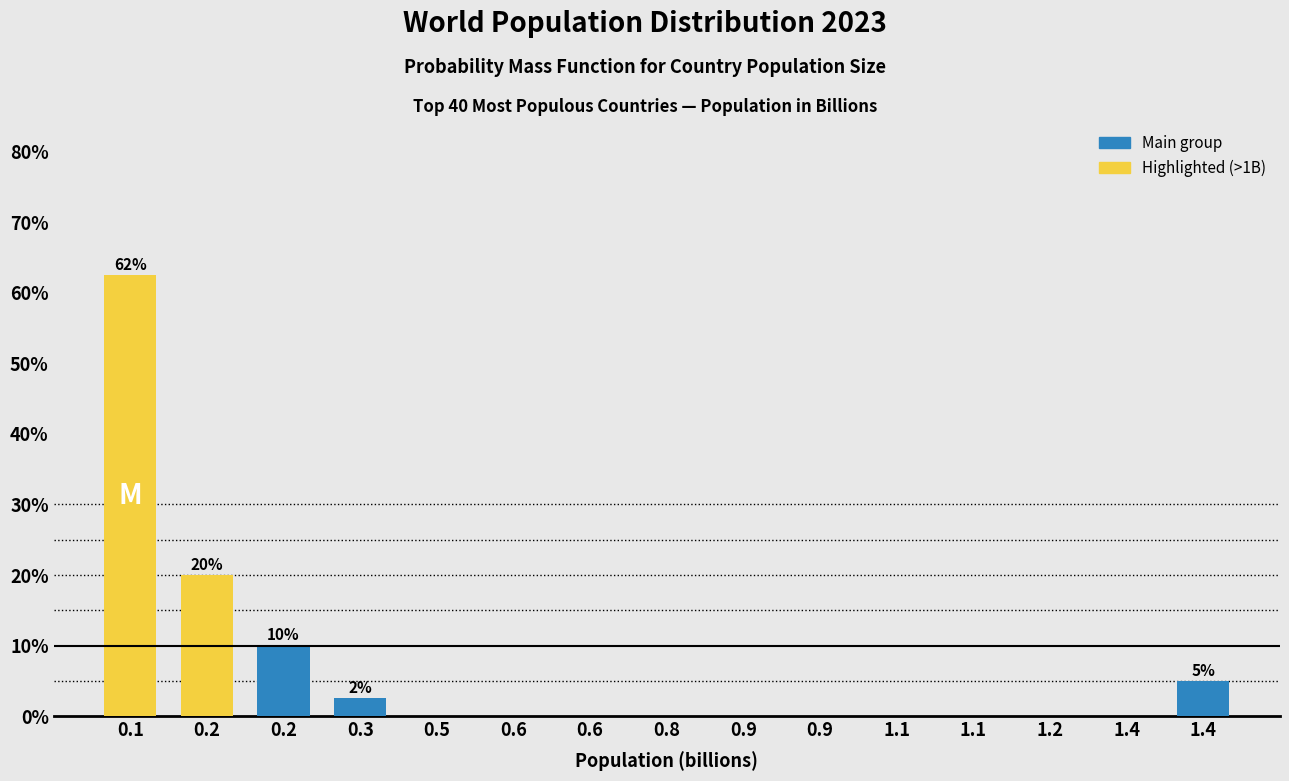

How many data points does each series have?

15